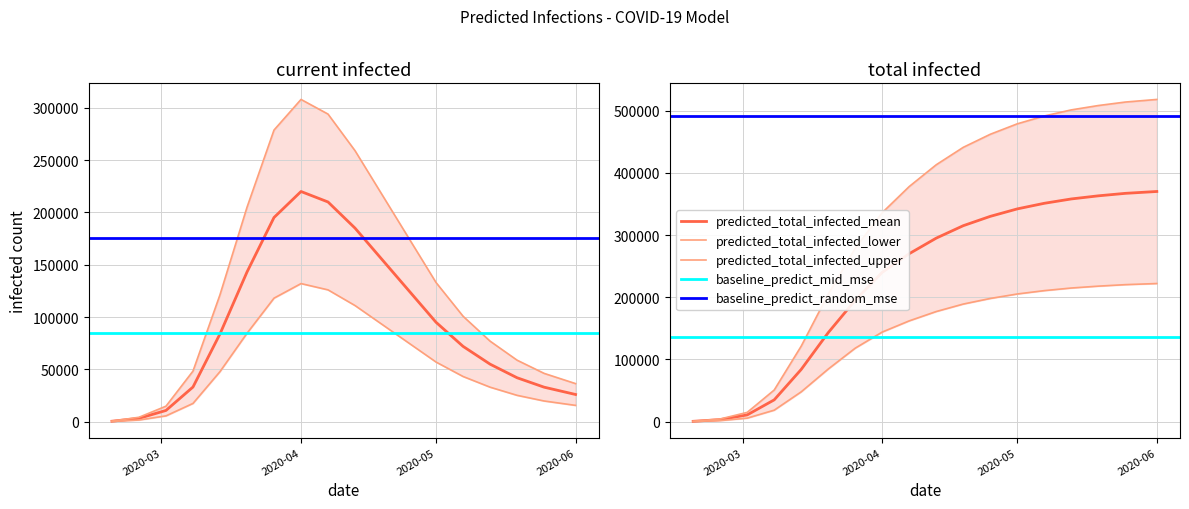

True or false: predicted_total_infected_upper has a value of 40295 at predicted_total_infected_lower.

False